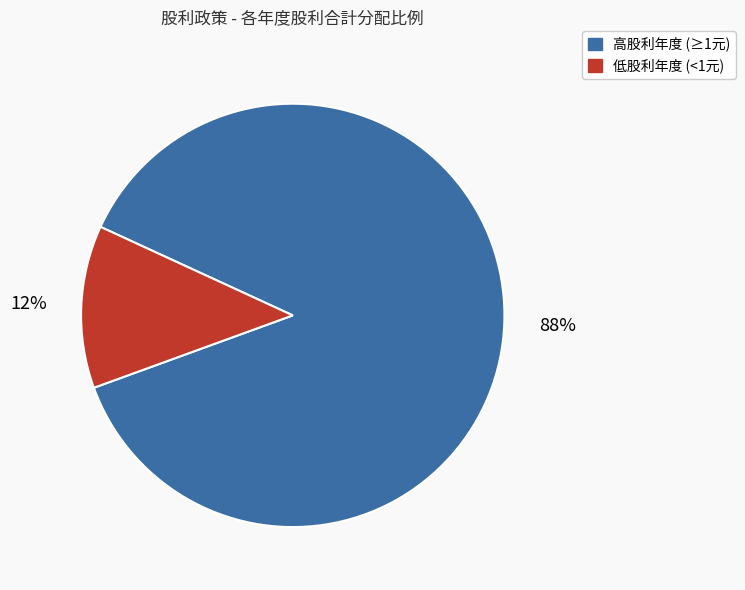

How many slices are in this pie chart?

2